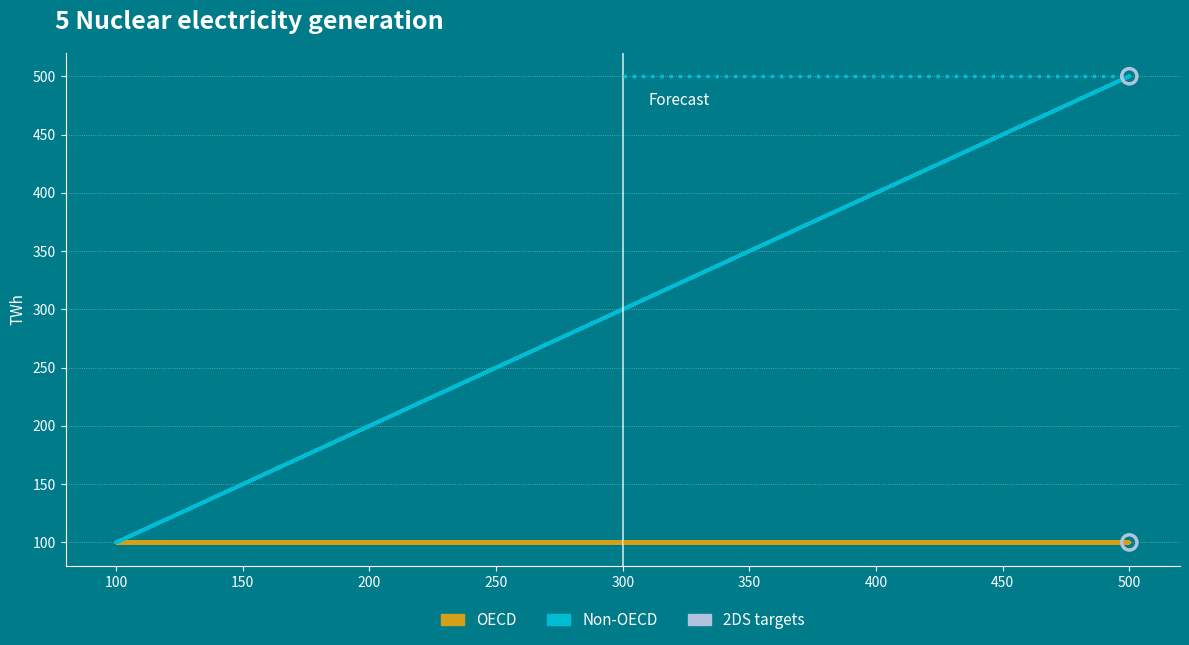

Which series contains the highest Y value?

Non-OECD